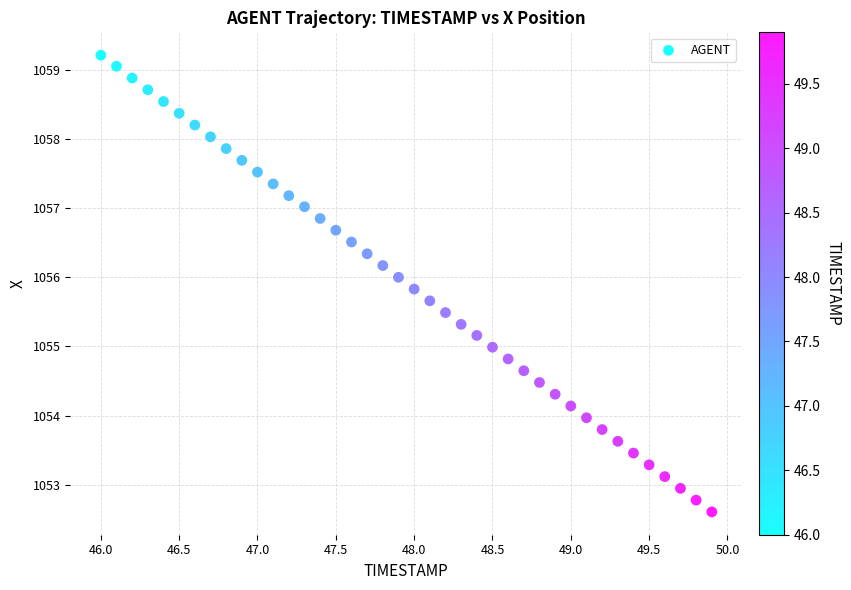

What is the range of Y values (max minus min)?

6.6